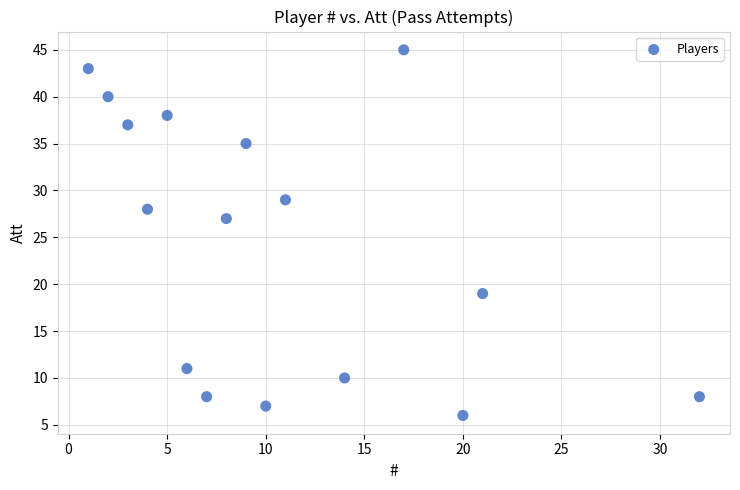

What is the range of Y values (max minus min)?

39